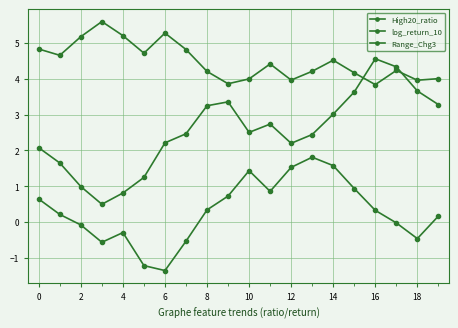

What is the maximum value shown in the chart?

5.6